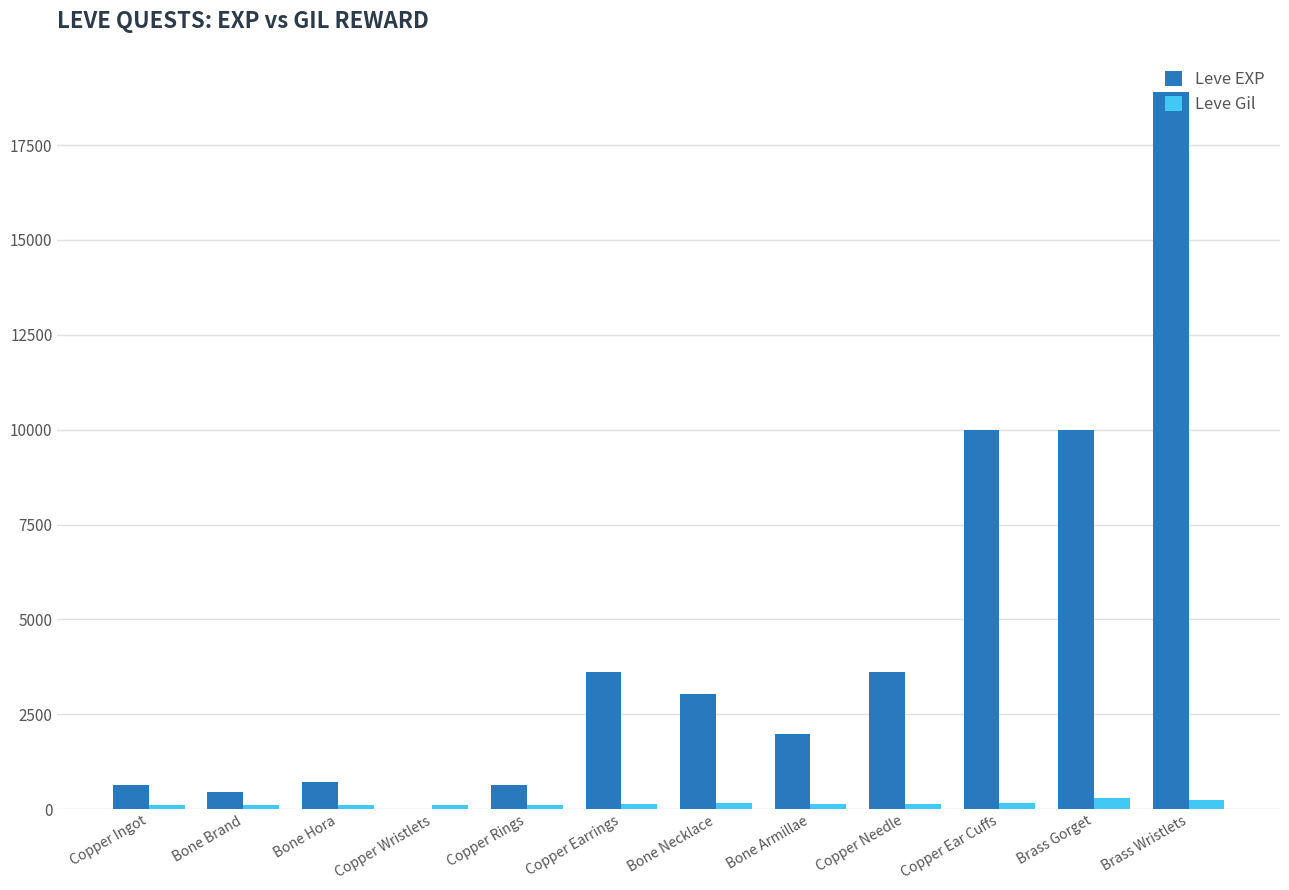

How many groups of bars are there?

12